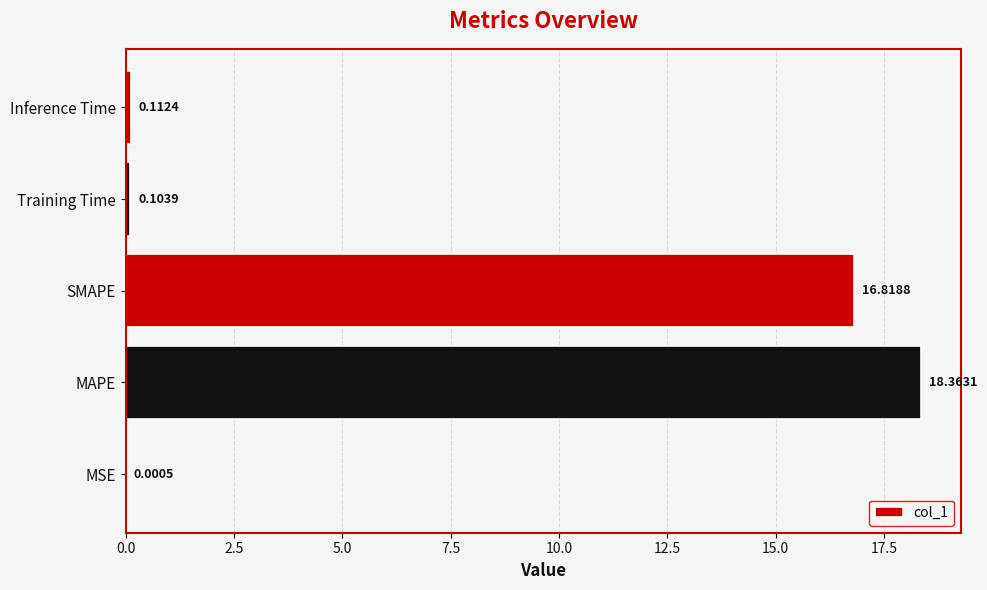

What is the maximum value shown in the chart?

18.4